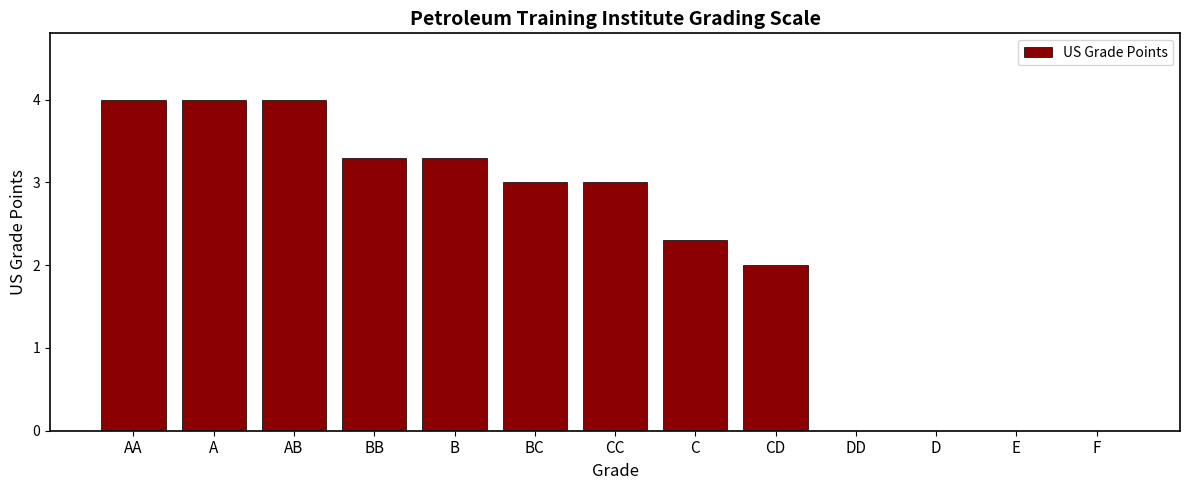

How many distinct data groups are displayed?

1